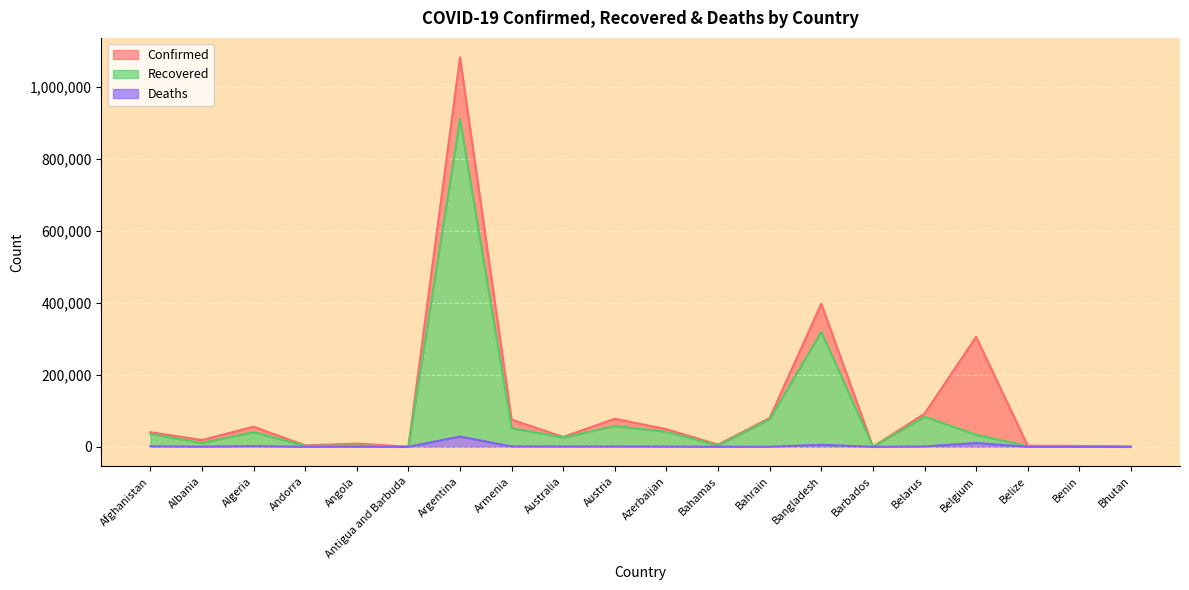

At which category is the sum across all series the highest?

Argentina